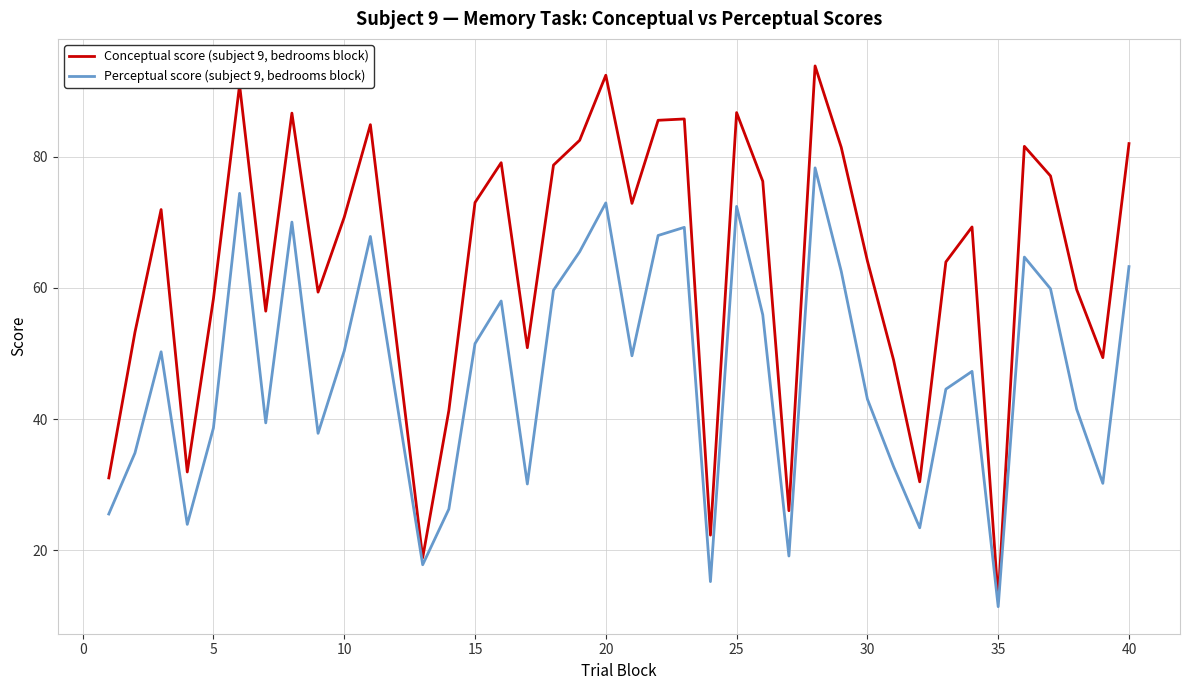

True or false: Conceptual score (subject 9, bedrooms block) and Perceptual score (subject 9, bedrooms block) intersect in this chart.

False